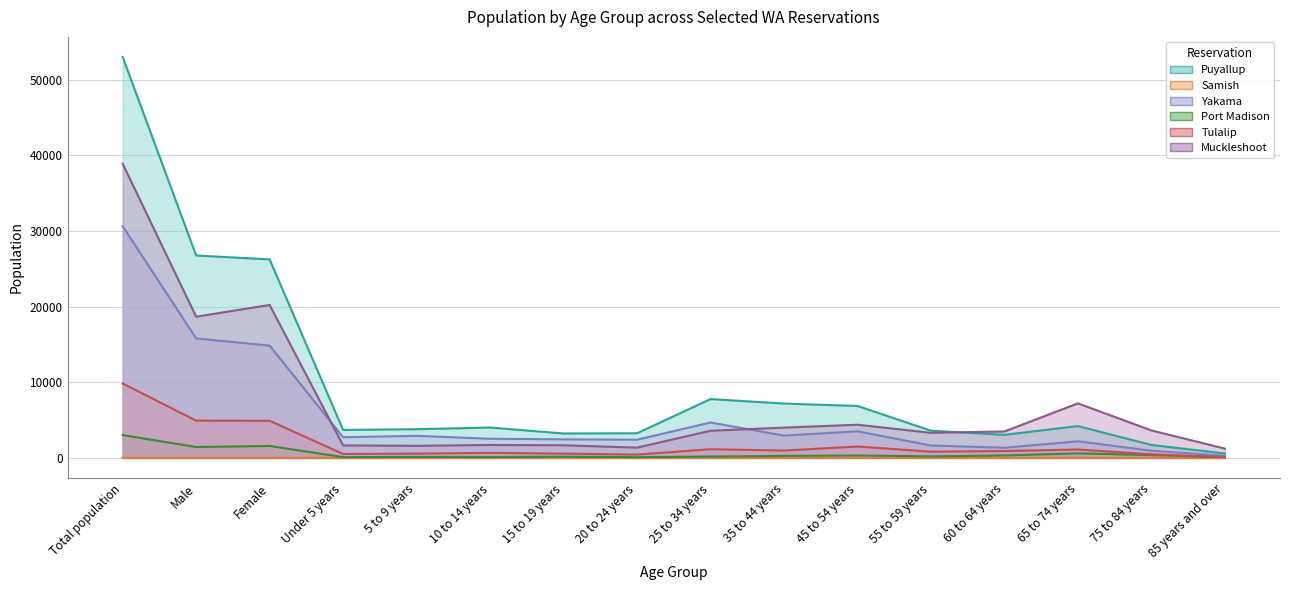

What is the lowest value of the Tulalip series?

105